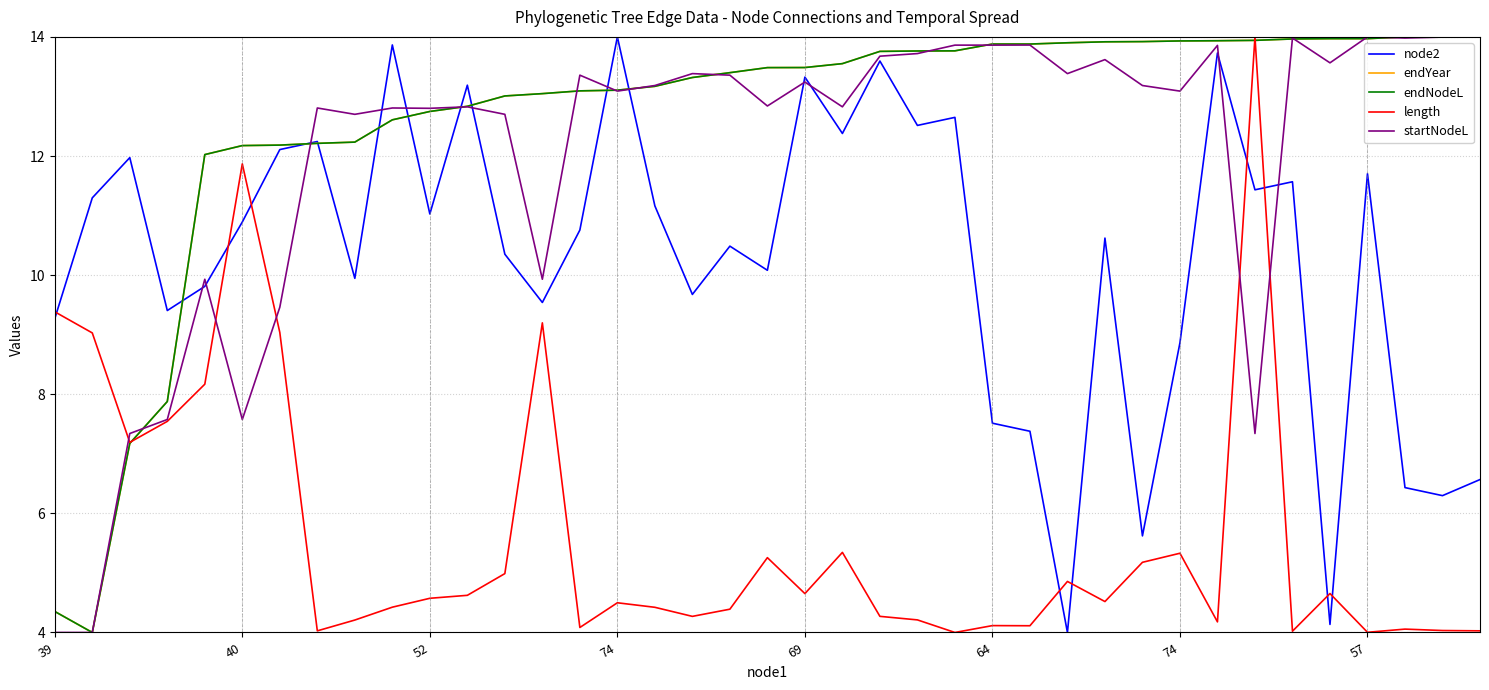

What is the minimum value for length?

4.0